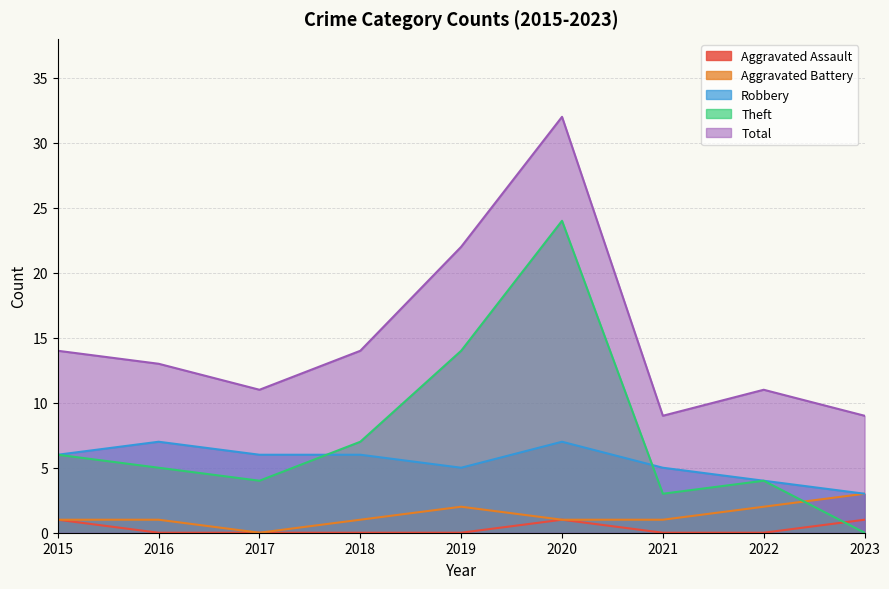

Which series has the largest total across all categories?

Total